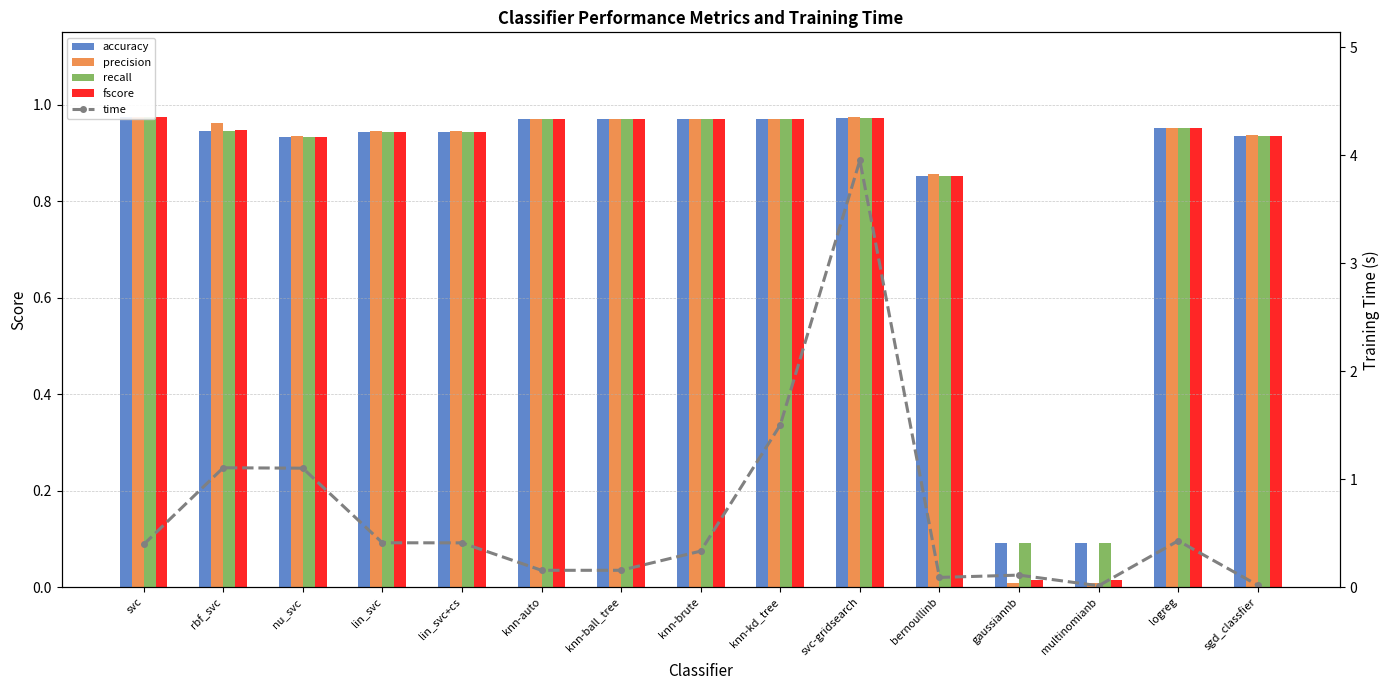

Which series has the widest spread of values?

time